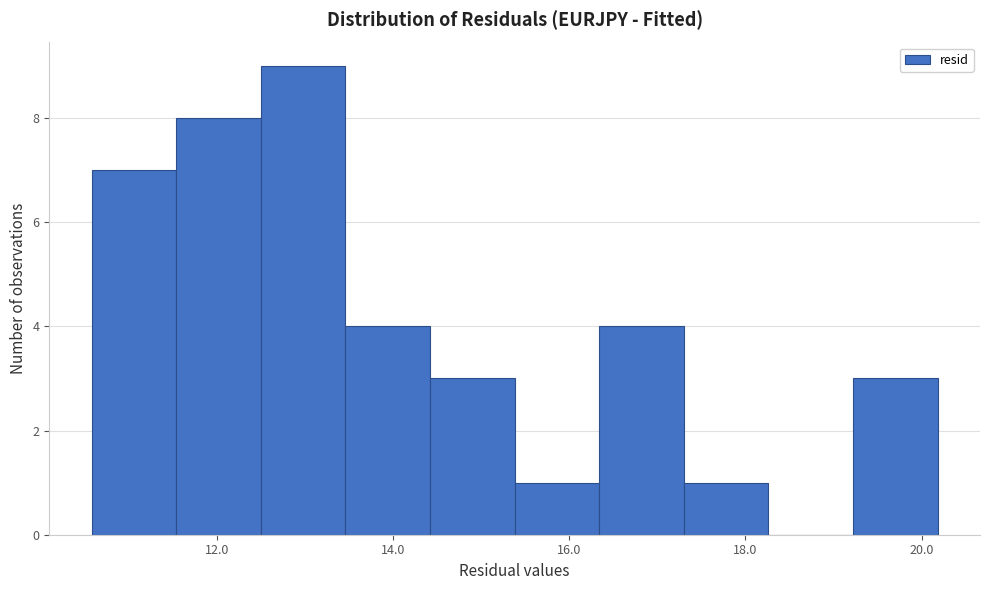

Reading left to right, transcribe this chart: for each bar, give the range it covers on the x-axis and its height. Neither the bar edges nor the heights are printed on the chart, so give them approximately, as read against the axes.

10.6 to 11.6: 7
11.6 to 12.4: 8
12.4 to 13.4: 9
13.4 to 14.4: 4
14.4 to 15.4: 3
15.4 to 16.4: 1
16.4 to 17.4: 4
17.4 to 18.2: 1
18.2 to 19.2: 0
19.2 to 20.2: 3